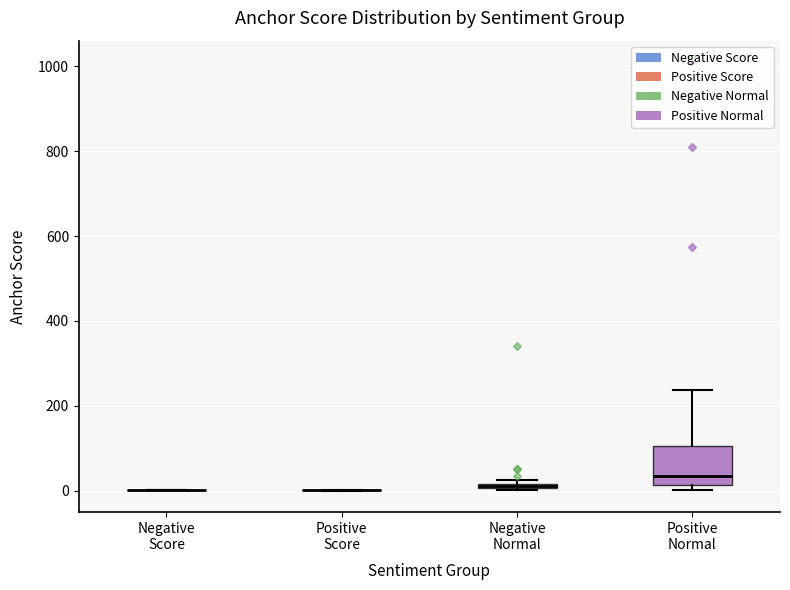

Where is the lower edge of the box for Negative Normal on the y-axis? The values are not printed on the chart, so give them approximately, as read against the axis.

0